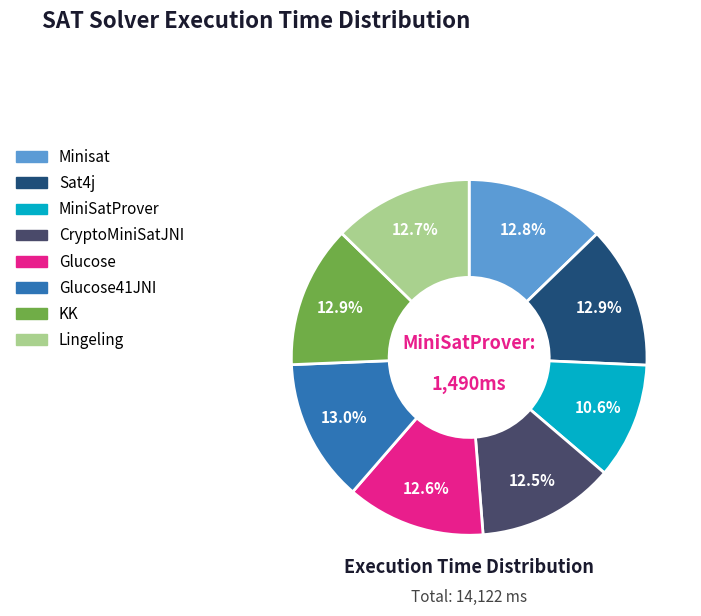

Is there a majority slice in this chart?

No